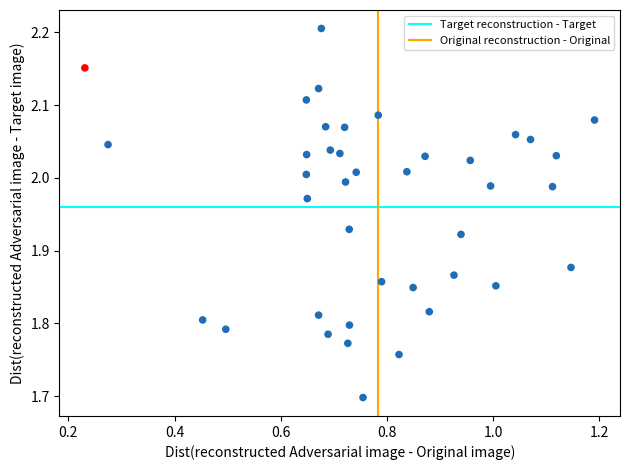

What is the range of X values (max minus min)?

1.0